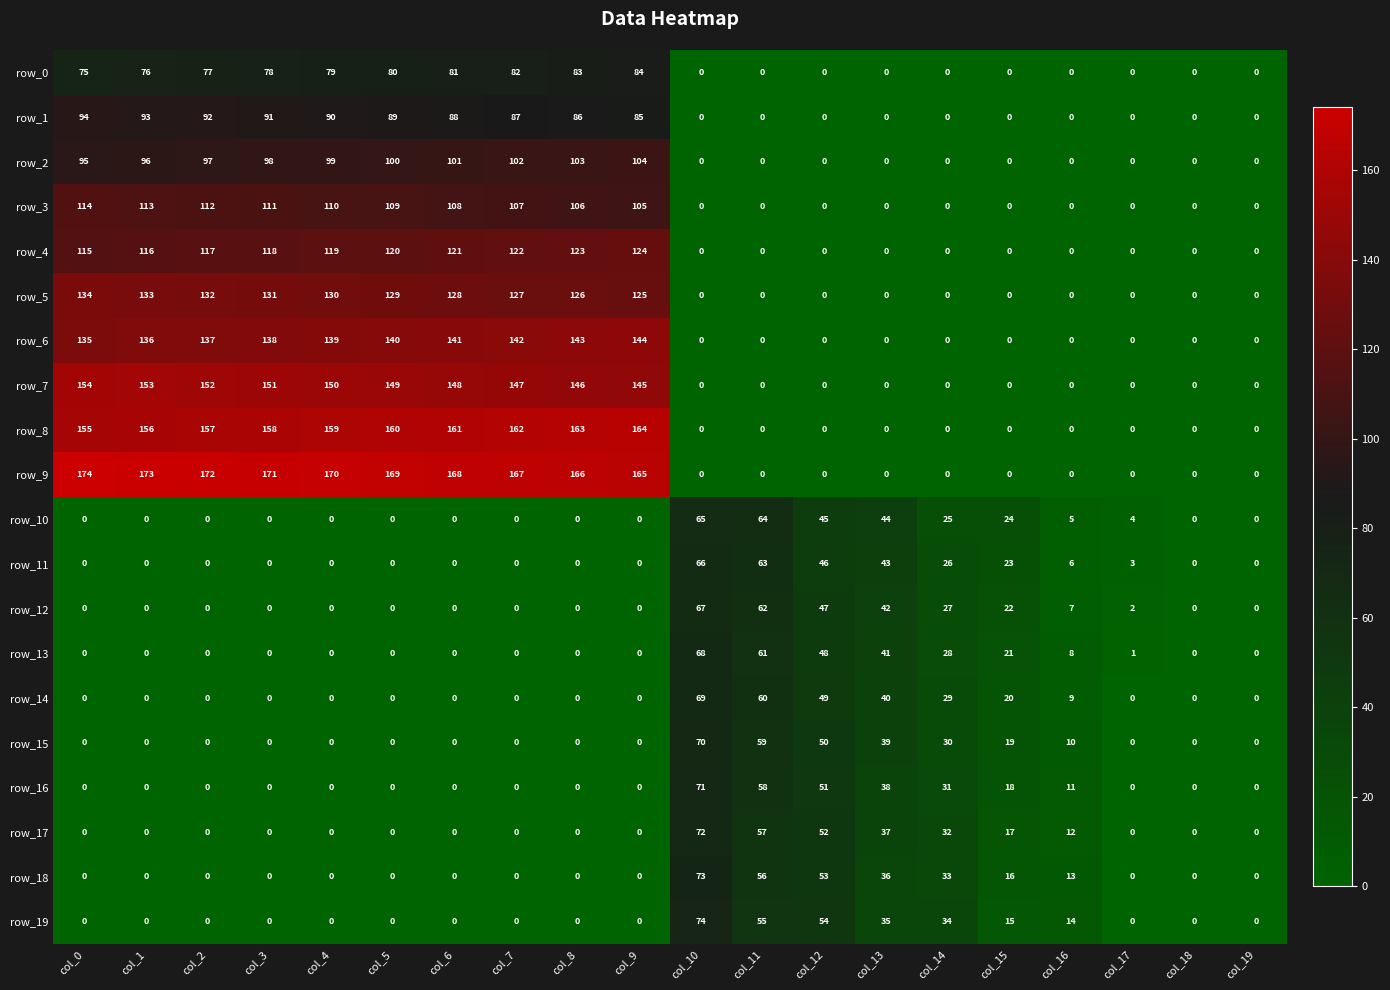

Where is row_5 nearest to the value 67?

col_9